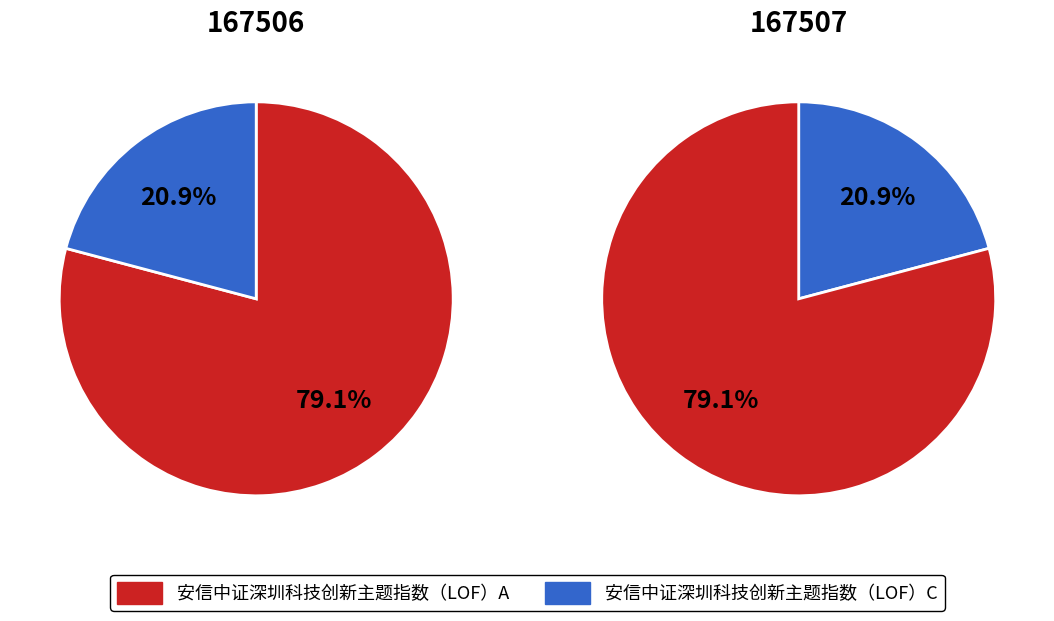

Do 安信中证深圳科技创新主题指数（LOF）C and 安信中证深圳科技创新主题指数（LOF）A together represent more than half of the pie?

Yes